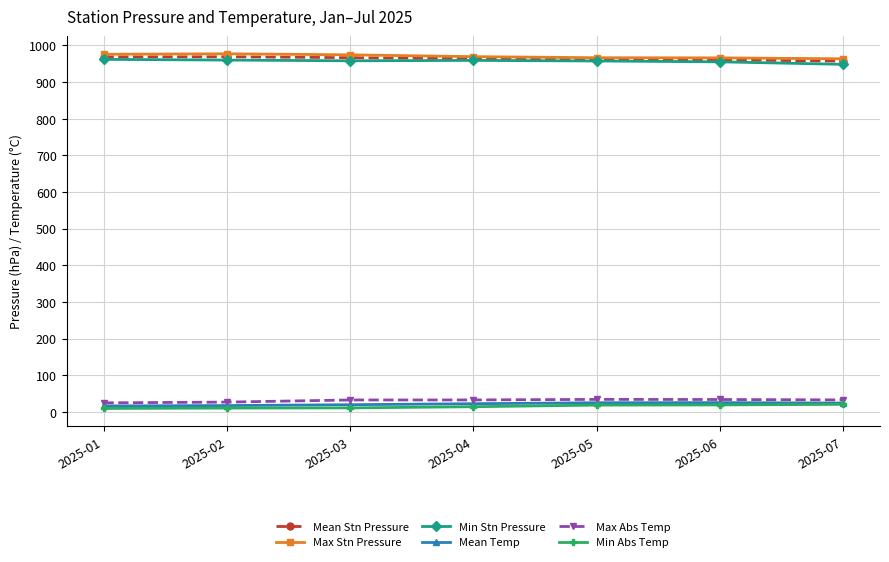

What is the maximum value shown in the chart?

977.0